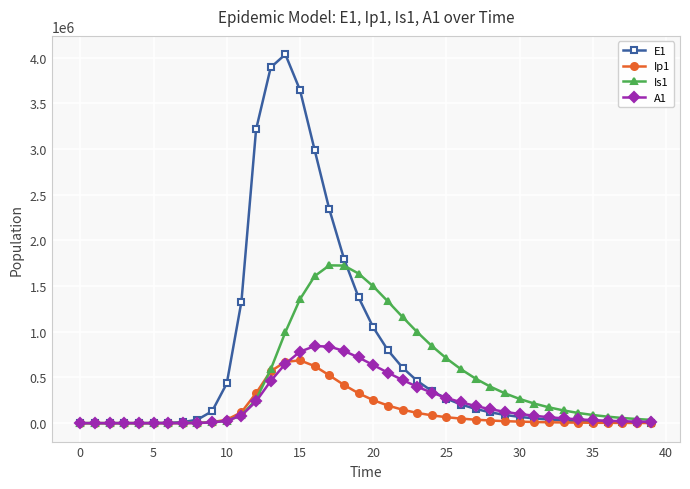

What is the value of the A1 point at the 16th from the left?

782403.6